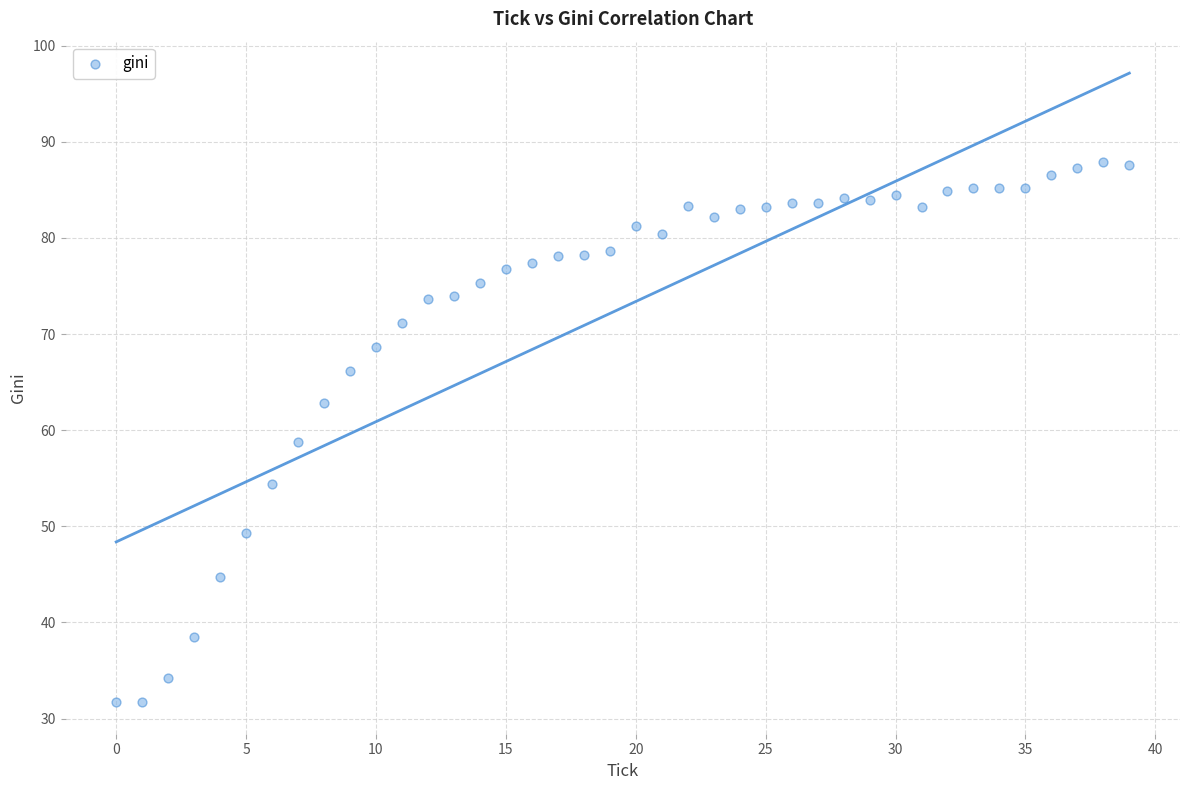

What is the range of Y values (max minus min)?

56.1